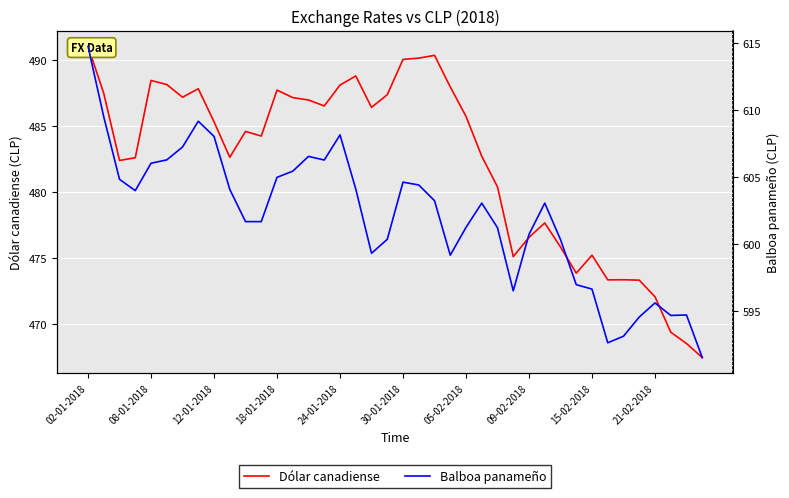

Which series has the largest total across all categories?

Balboa panameño